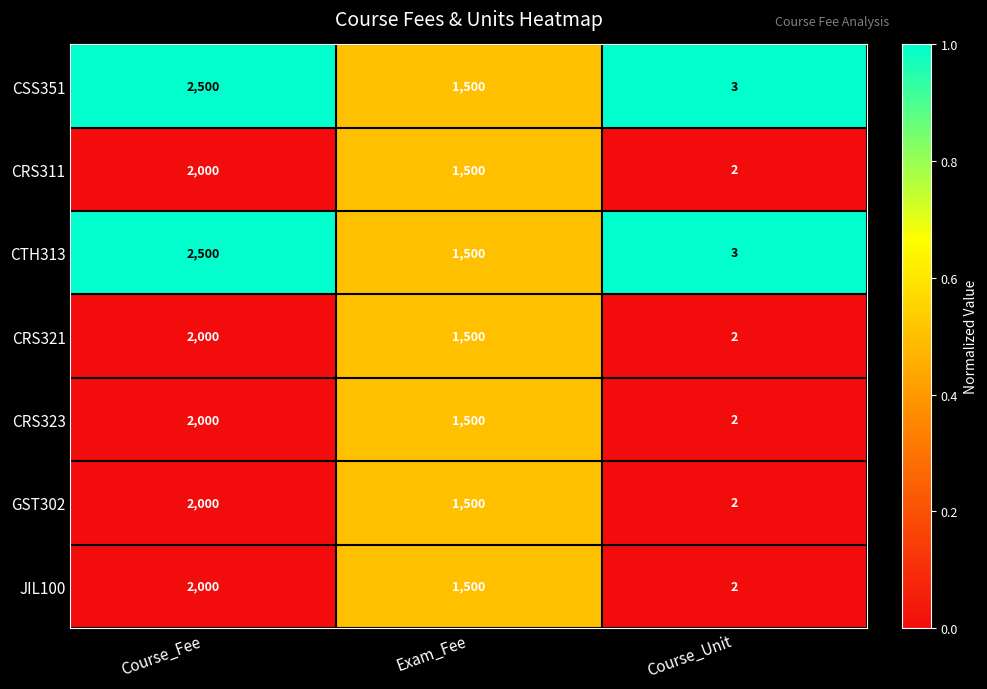

What is the average value of the JIL100 series?

1167